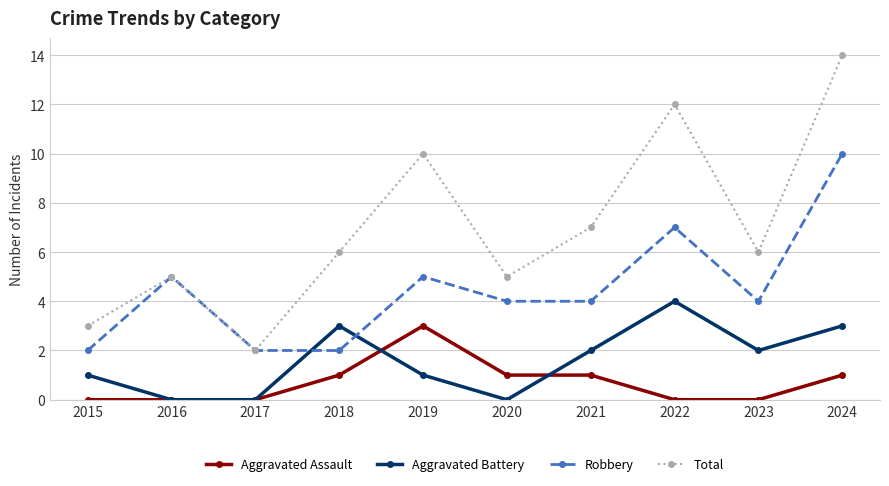

Between 2016 and 2022, which series saw the biggest shift?

Total